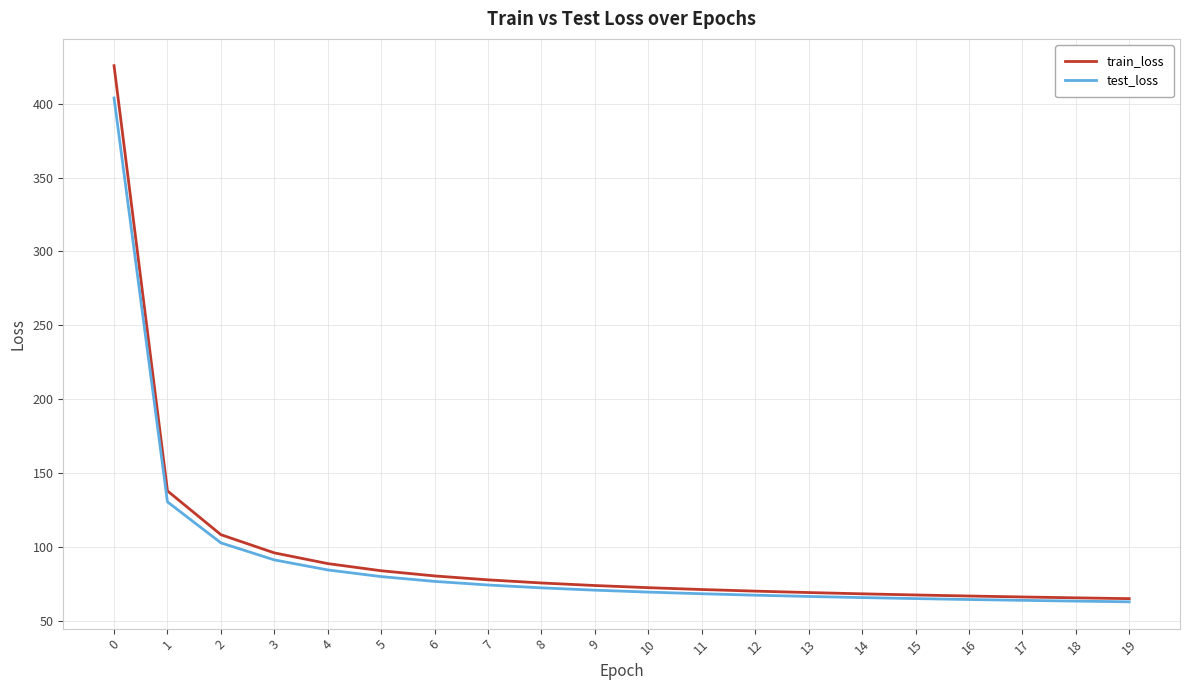

Which series changed the most between 4 and 11?

train_loss